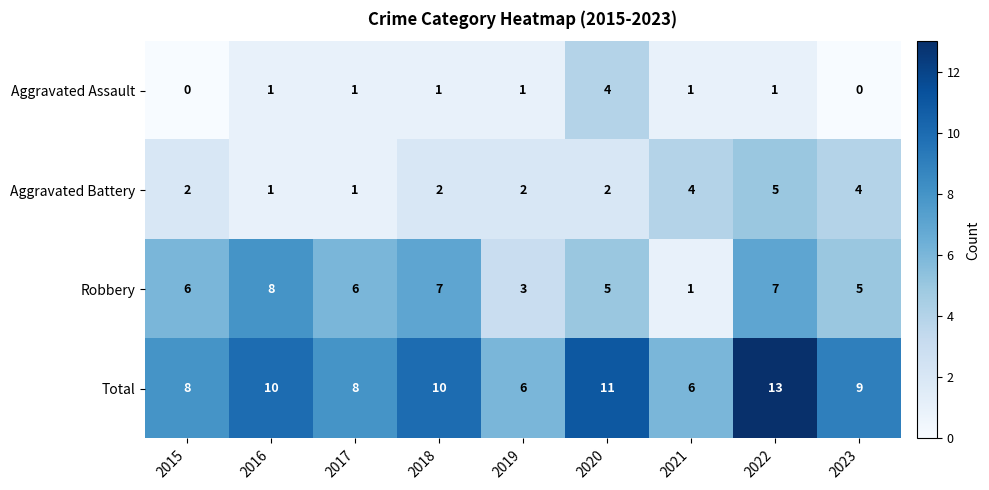

Rank the series by their average value, from highest to lowest.

Total, Robbery, Aggravated Battery, Aggravated Assault